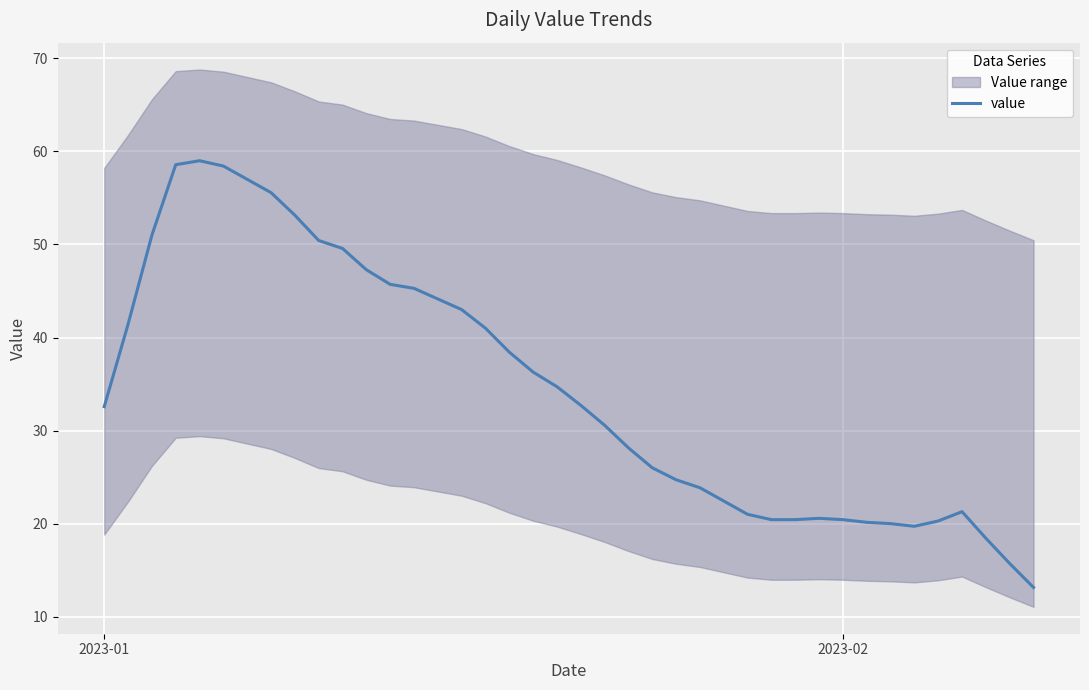

What is the maximum value shown in the chart?

59.0